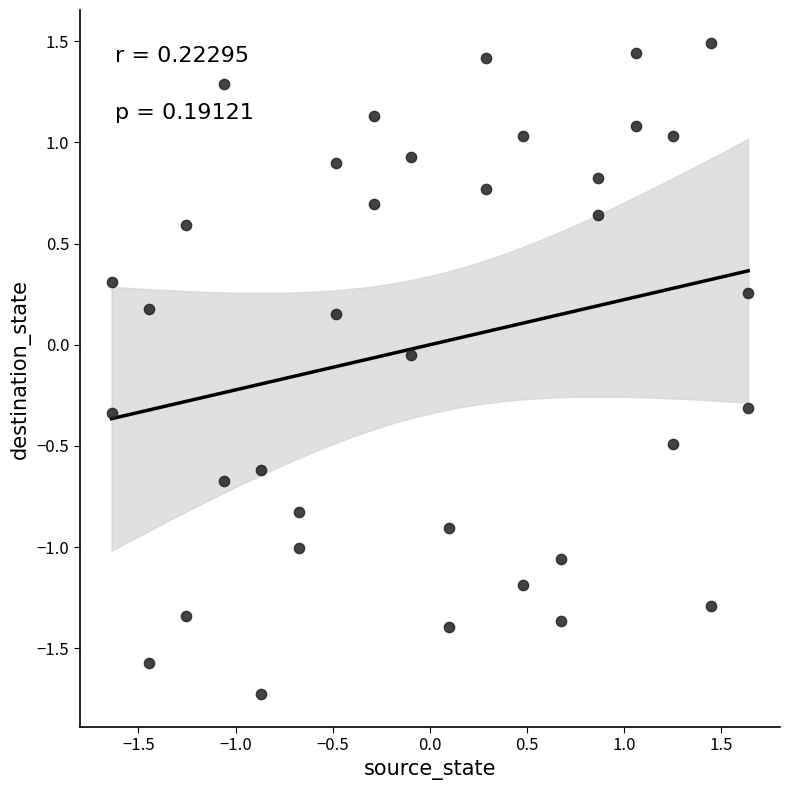

What is the range of Y values (max minus min)?

3.2